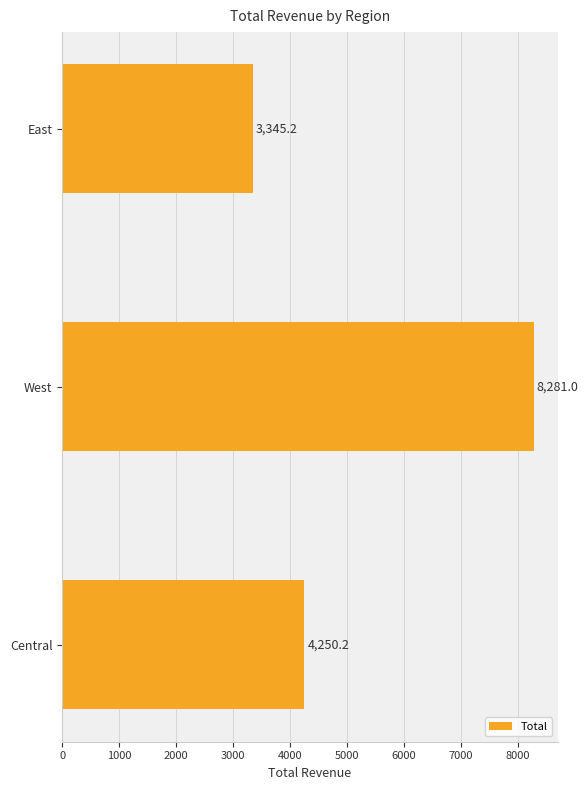

Rank the categories by value from lowest to highest.

East, Central, West